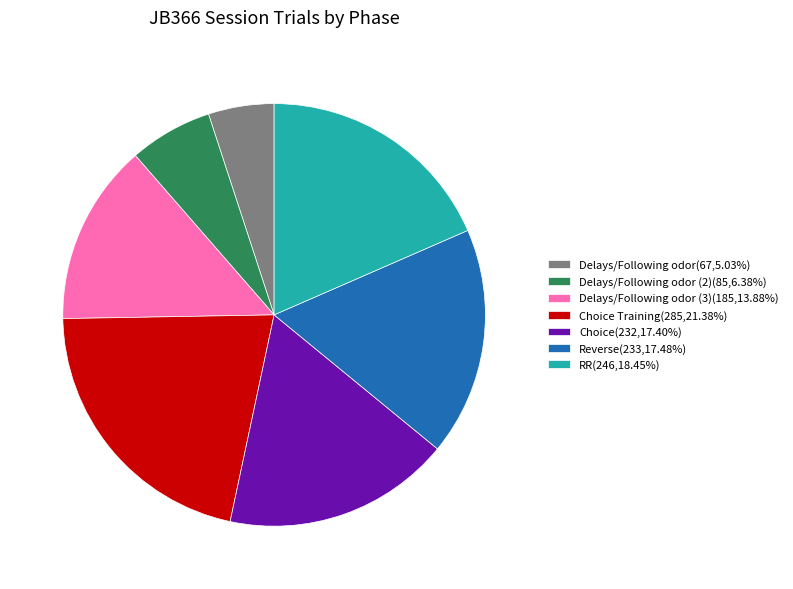

Do RR(246,18.45%) and Delays/Following odor (2)(85,6.38%) together represent more than half of the pie?

No